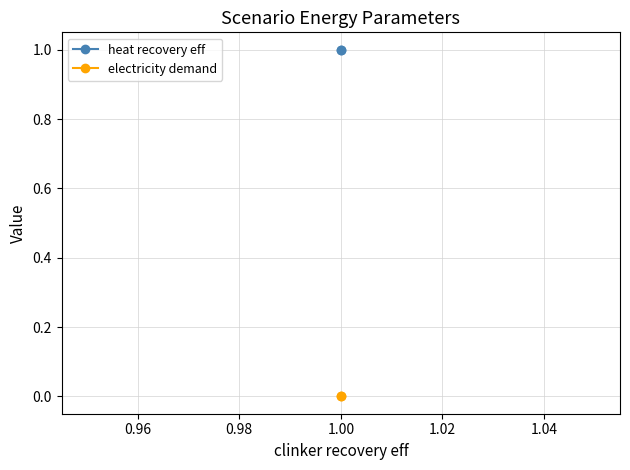

What is the approximate value of heat recovery eff at 1.00?

1